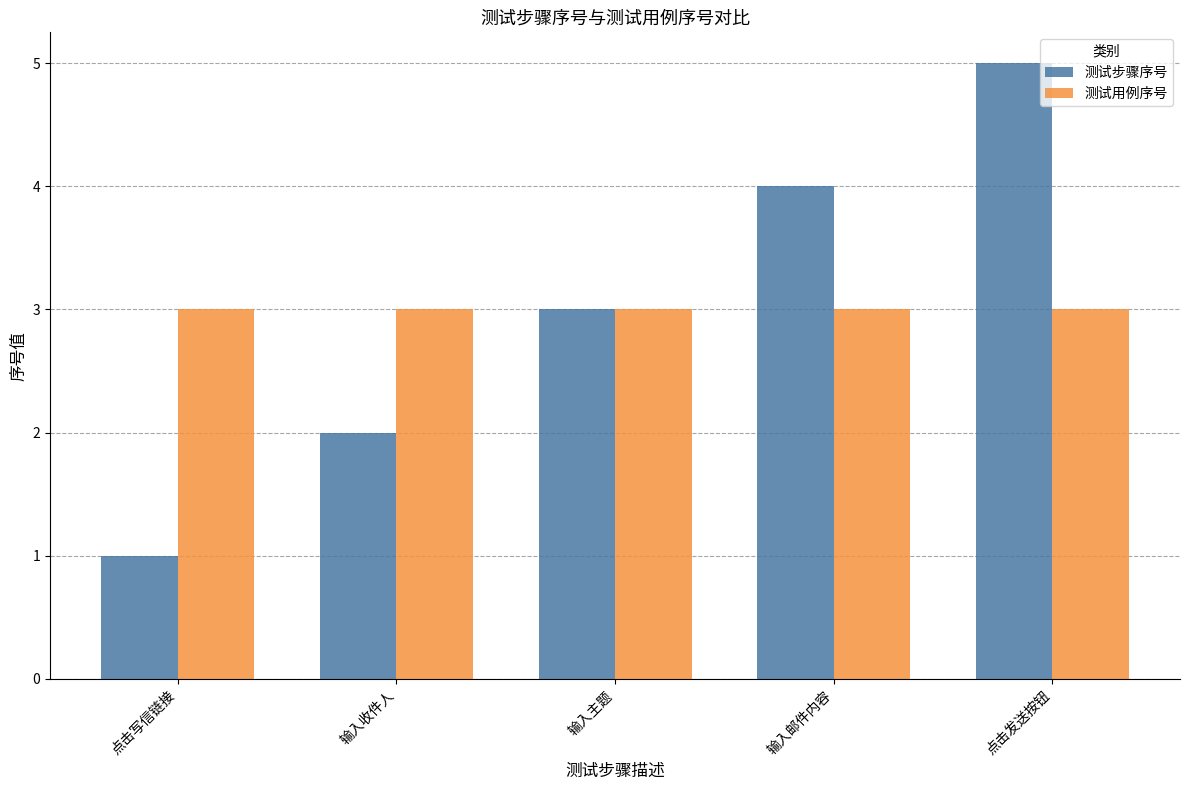

At which category is the sum across all series the highest?

点击发送按钮